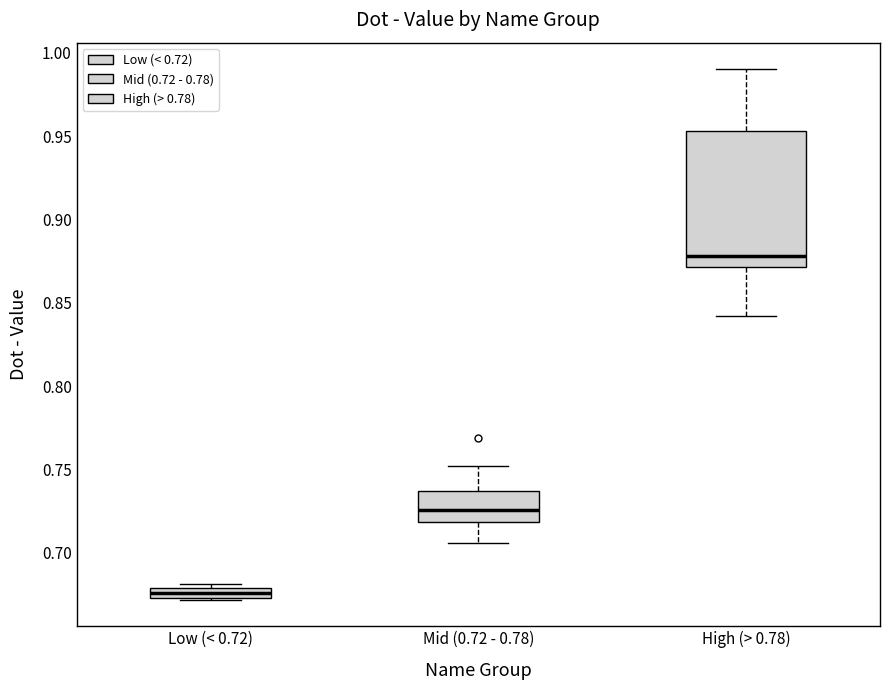

Comparing the boxes themselves (not the whiskers), which one is the tallest?

High (> 0.78)